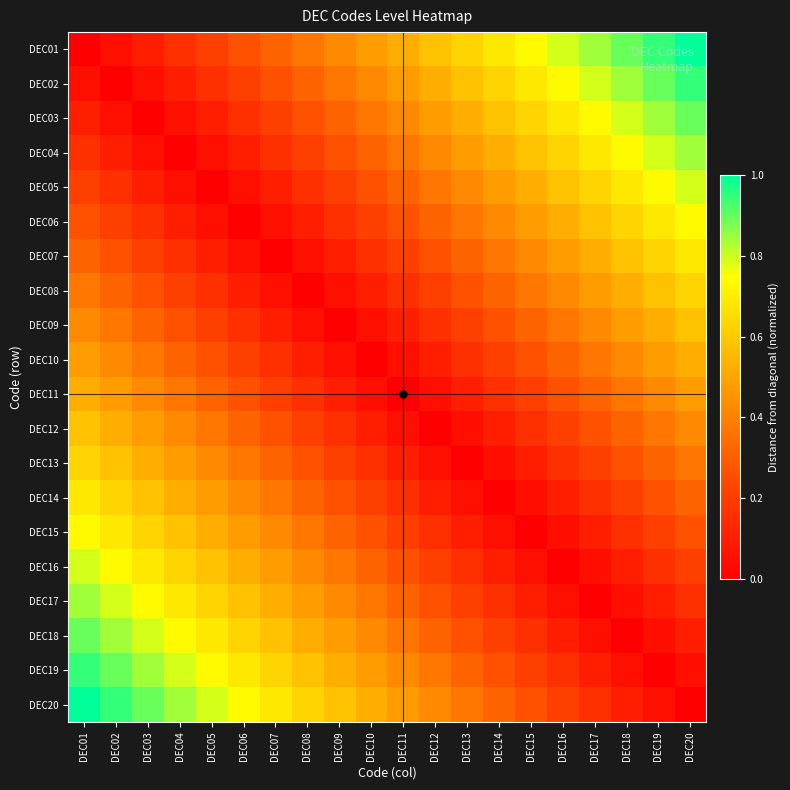

At DEC04, list the series in order from smallest to largest.

DEC04, DEC03, DEC05, DEC02, DEC06, DEC01, DEC07, DEC08, DEC09, DEC10, DEC11, DEC12, DEC13, DEC14, DEC15, DEC16, DEC17, DEC18, DEC19, DEC20